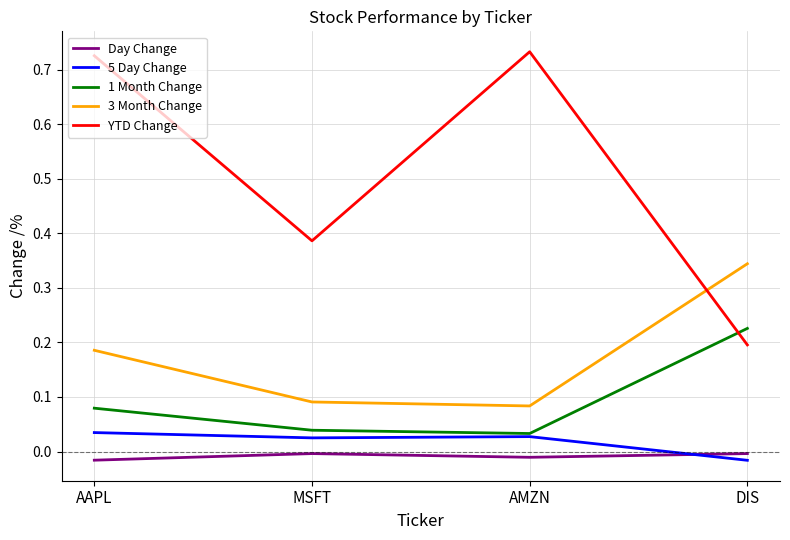

True or false: 5 Day Change and Day Change intersect in this chart.

True